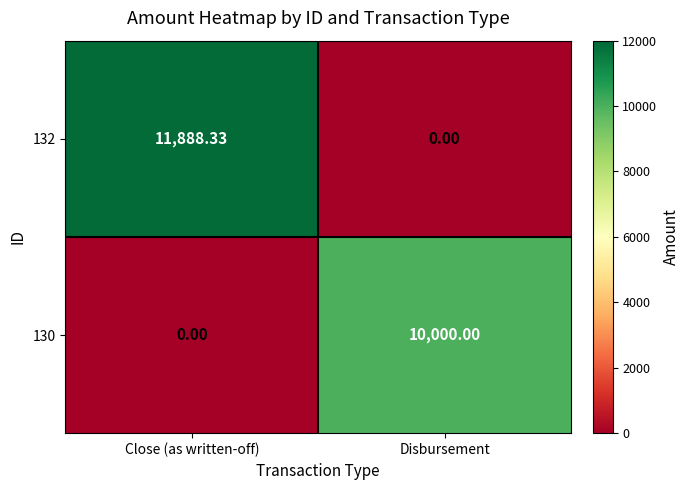

At which label is 130 closest to 5000?

Close (as written-off)